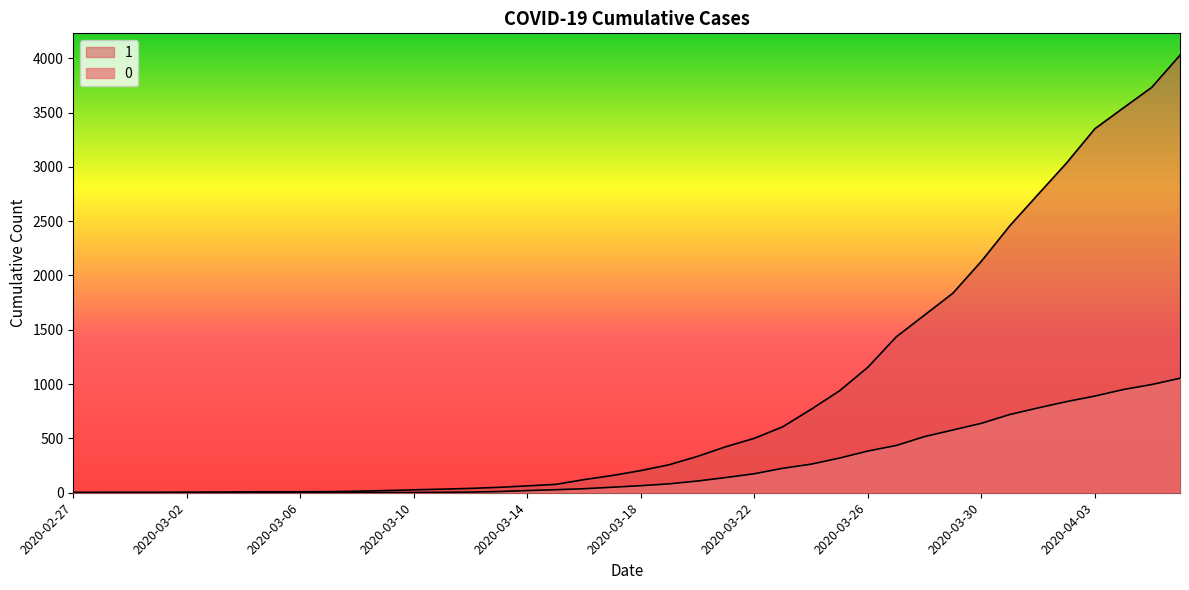

Rank the series at 2020-03-26 from lowest to highest value.

0, 1